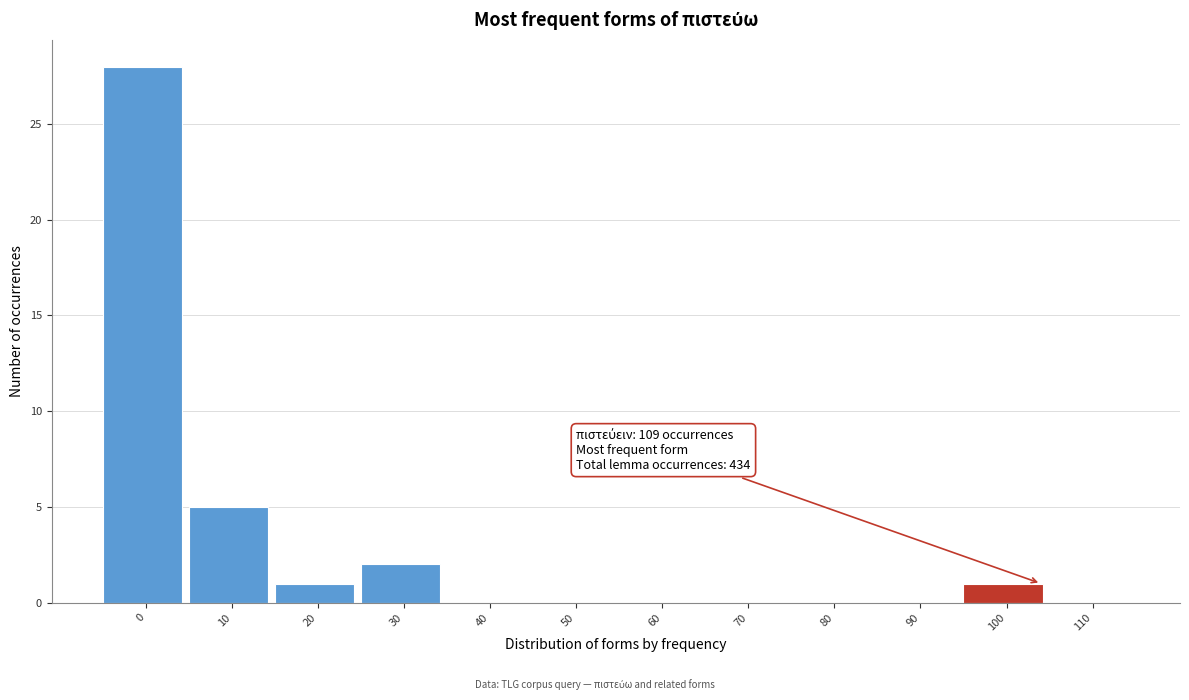

Reading left to right, extract all data points from this chart.

0=28	10=5	20=1	30=2	40=0	50=0	60=0	70=0	80=0	90=0	100=1	110=0